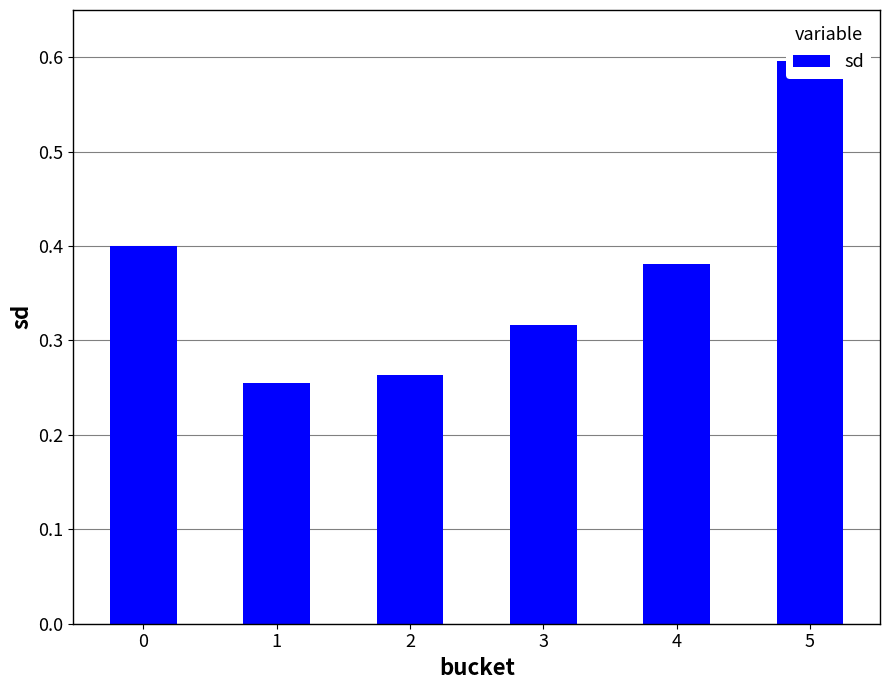

At which category does the chart reach its peak across all series?

5